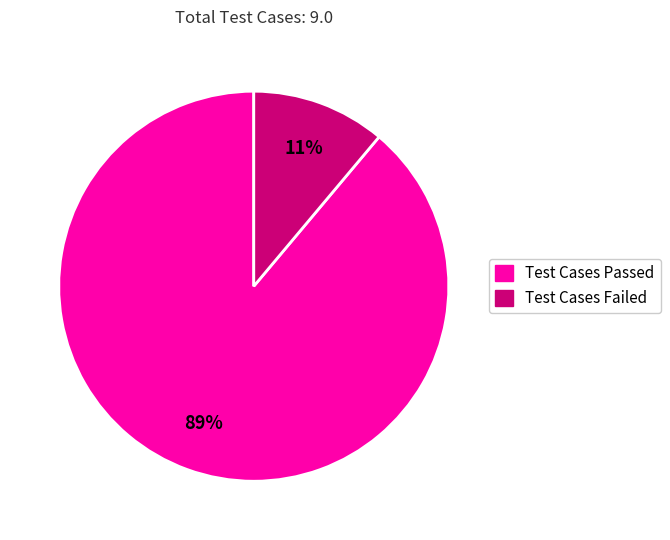

To the nearest percent, what is the average slice percentage?

50%